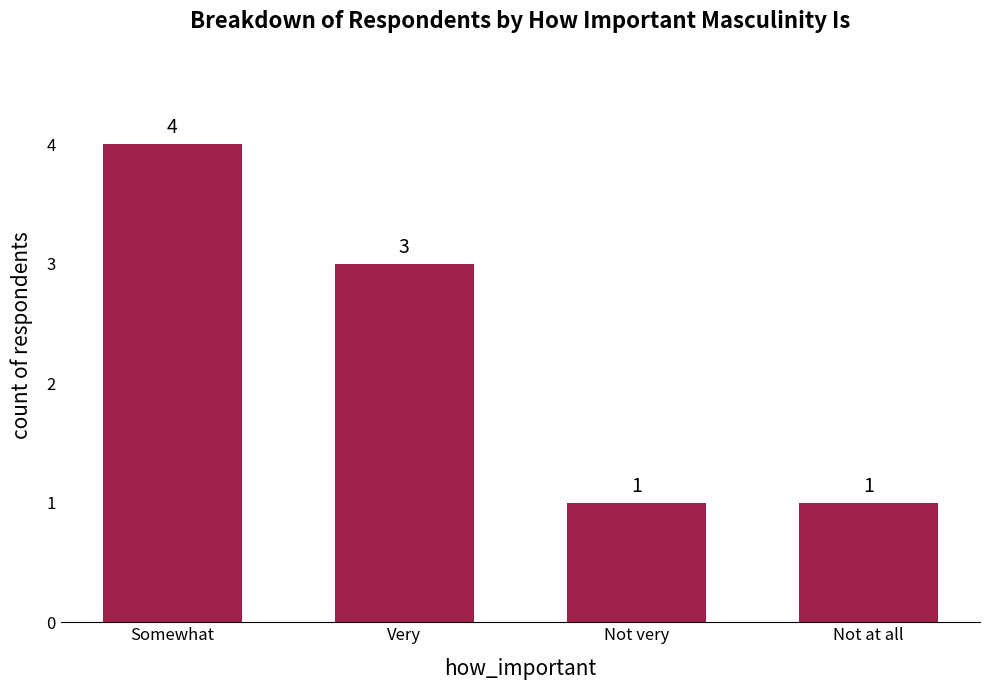

What is the label of the 4th bar from the left?

Not at all